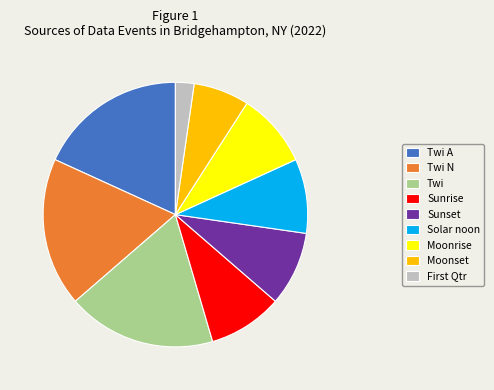

What is the smallest slice in the pie chart?

First Qtr